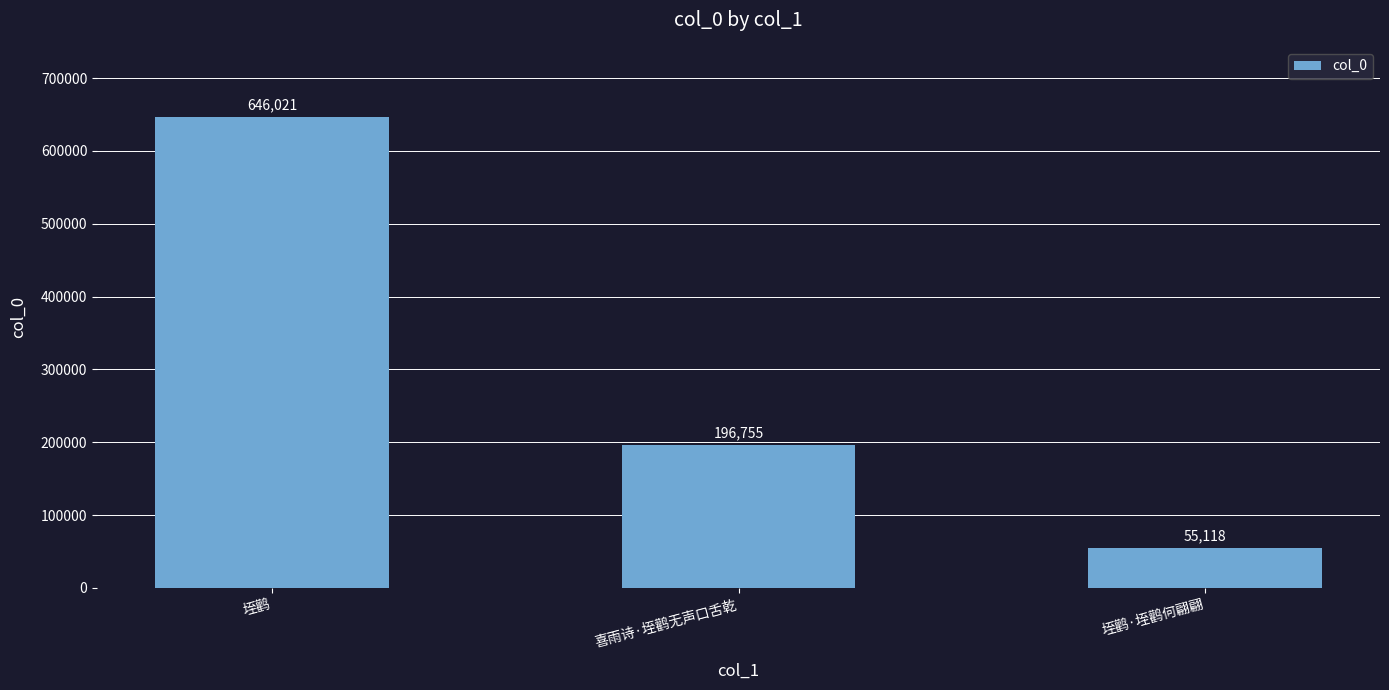

The chart shows a value of 196755 at 喜雨诗·垤鹳无声口舌乾. True or false?

True